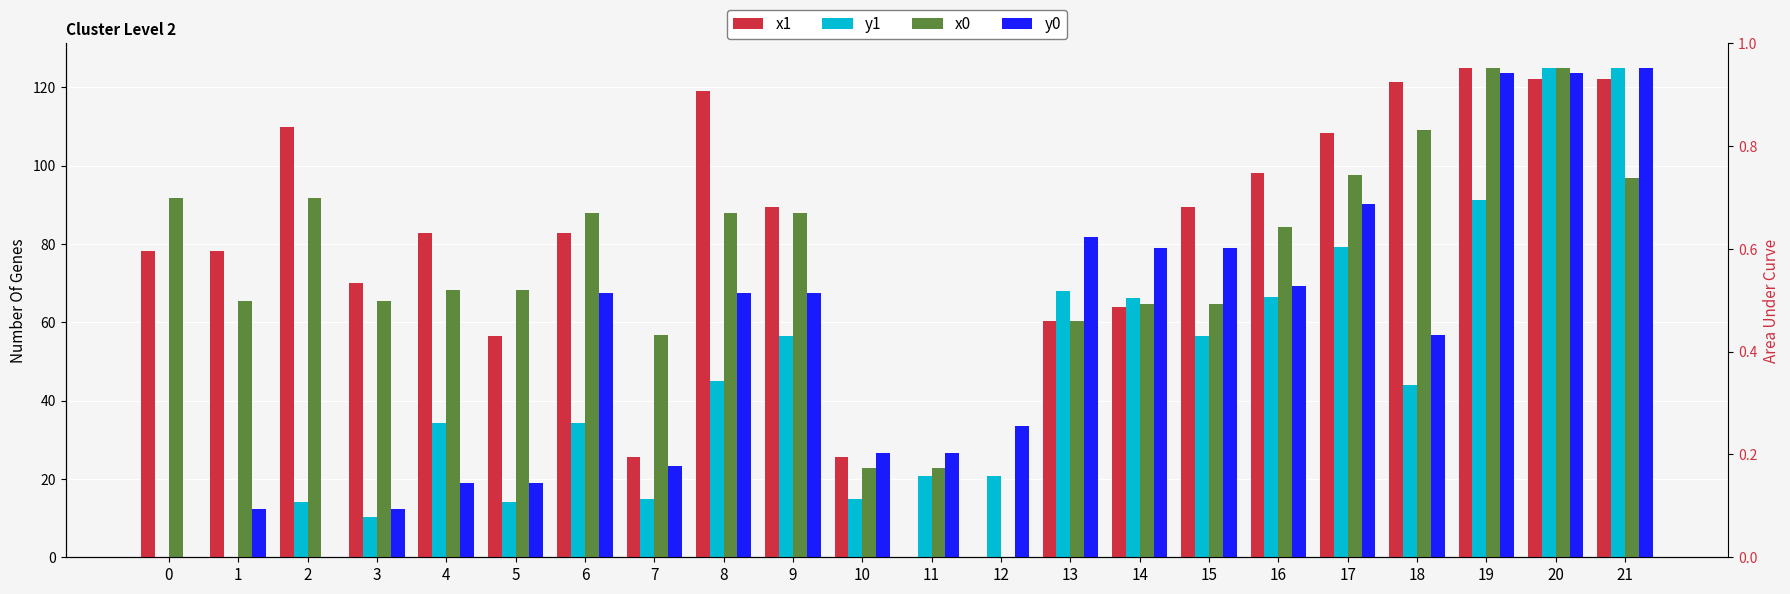

Which series has the largest range (max minus min)?

x1